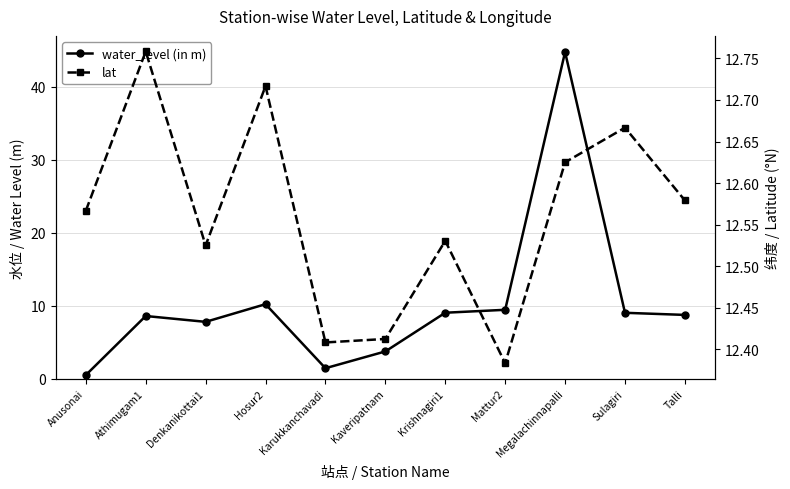

Between Anusonai and Athimugam1, which series saw the biggest shift?

water_level (in m)